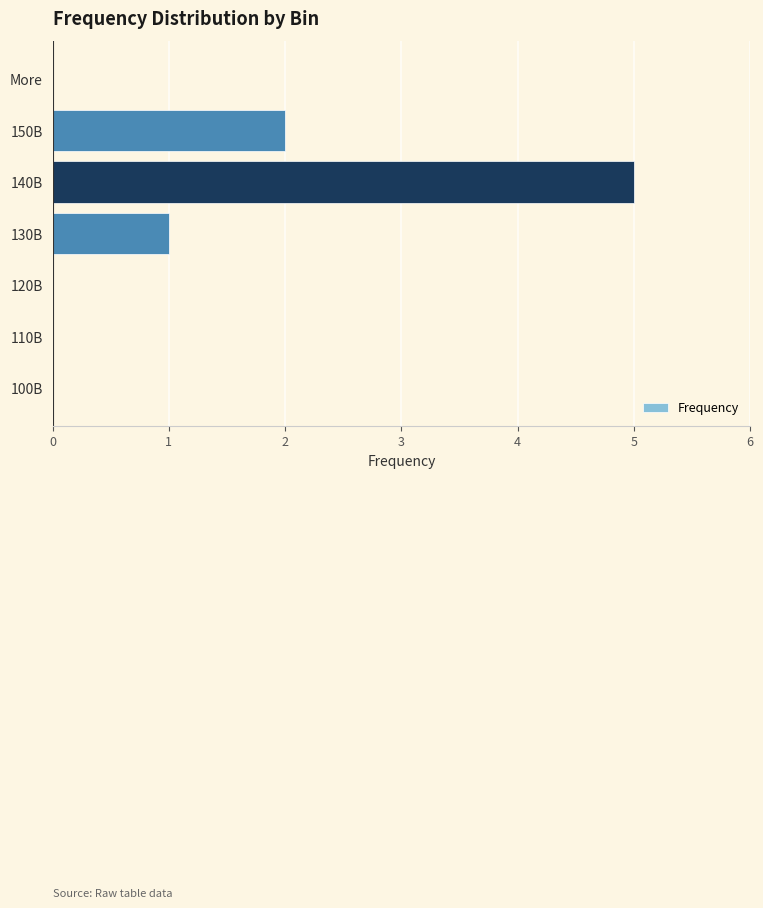

Reading bottom to top, list all the values displayed in this chart.

100B=0	110B=0	120B=0	130B=1	140B=5	150B=2	More=0